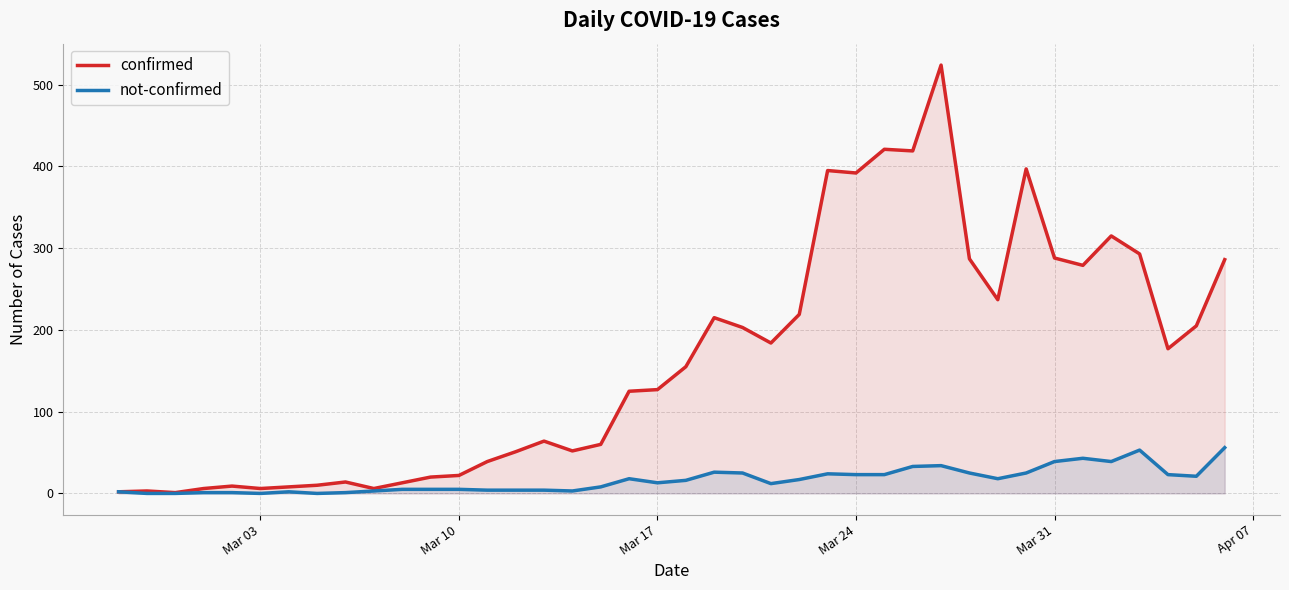

At how many categories does at least one series exceed 234?

13